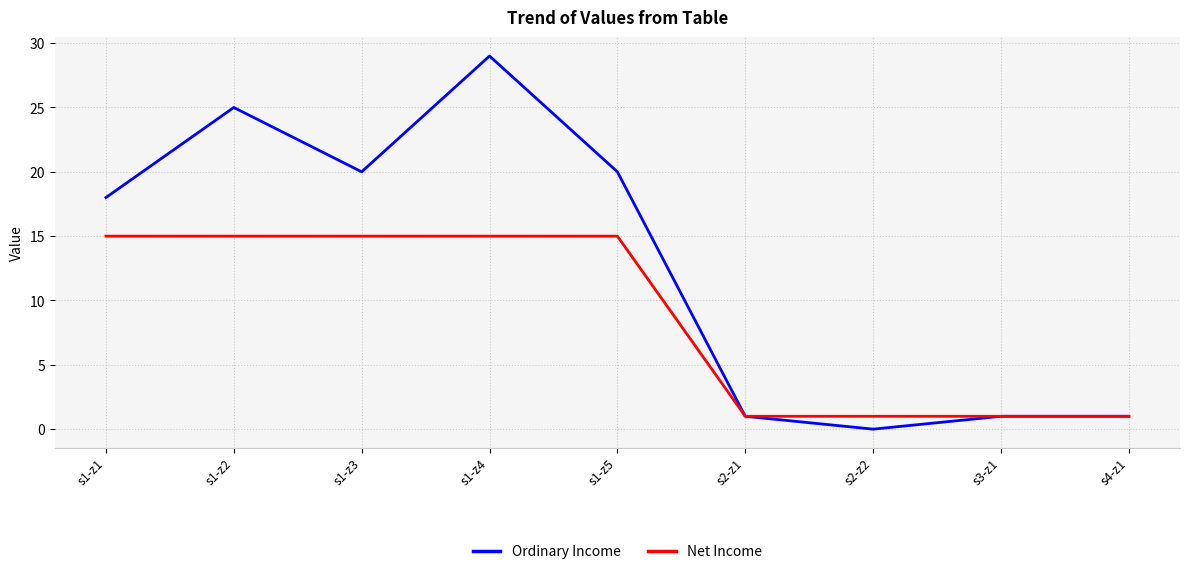

Which label corresponds to the smallest value in the chart?

s2-z2